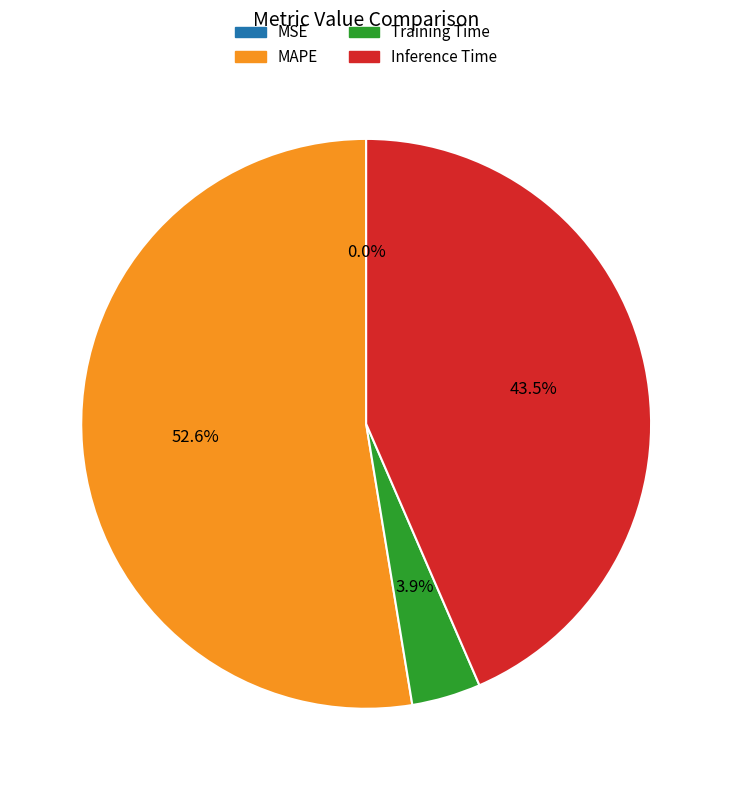

To the nearest percent, what is the difference between the largest and smallest slice percentages?

53%